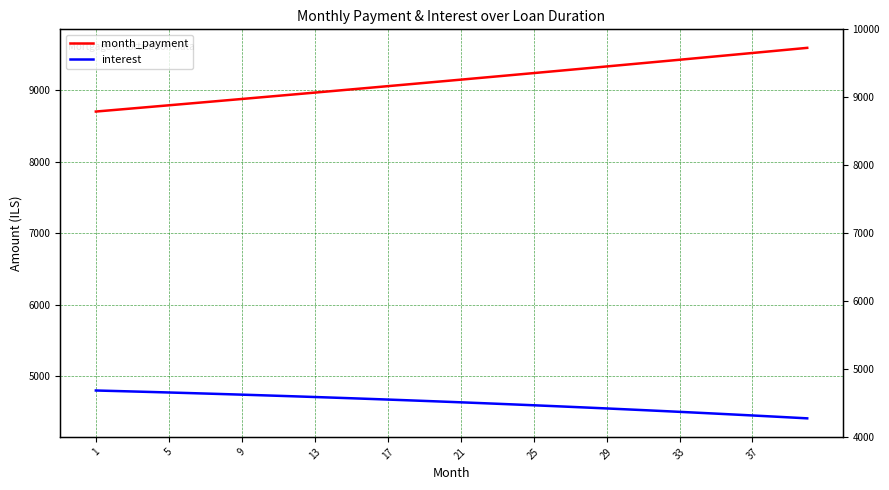

How many lines are shown in the chart?

2